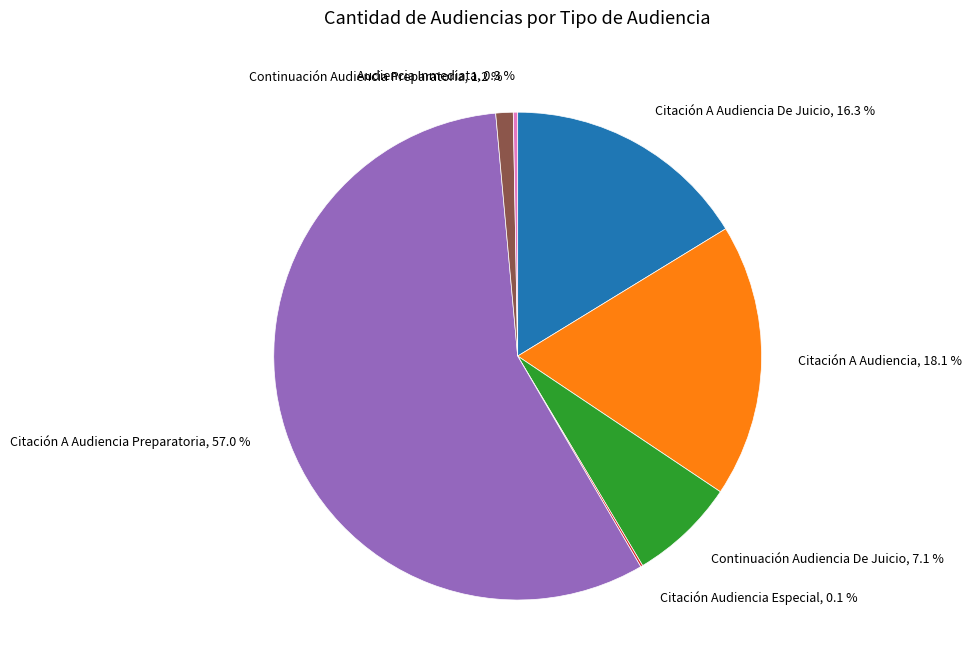

Which category has the biggest portion of the pie?

Citación A Audiencia Preparatoria, 57.0 %